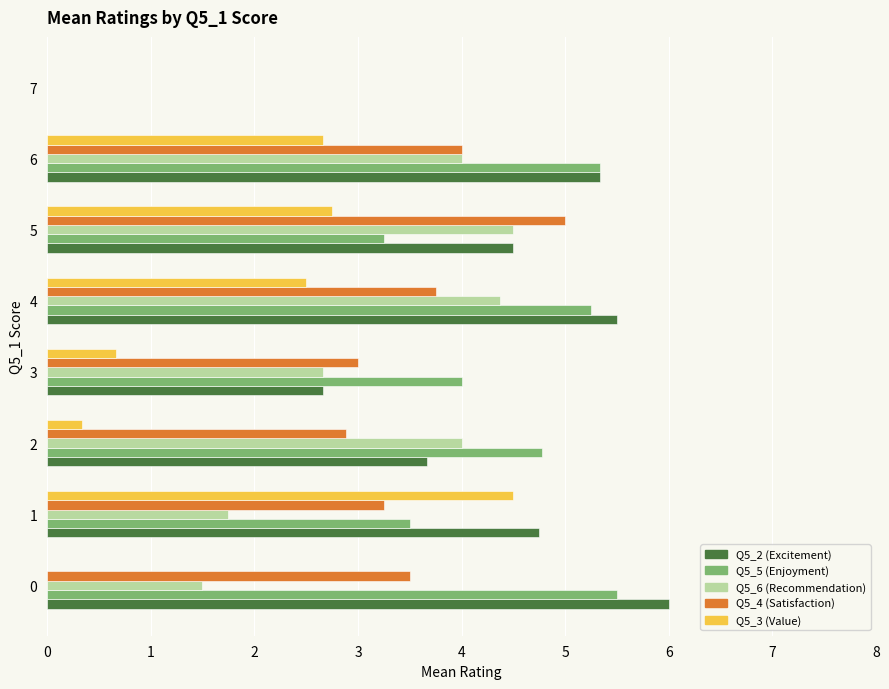

What is the sum of the Q5_6 (Recommendation) values at 0 and 5?

6.0